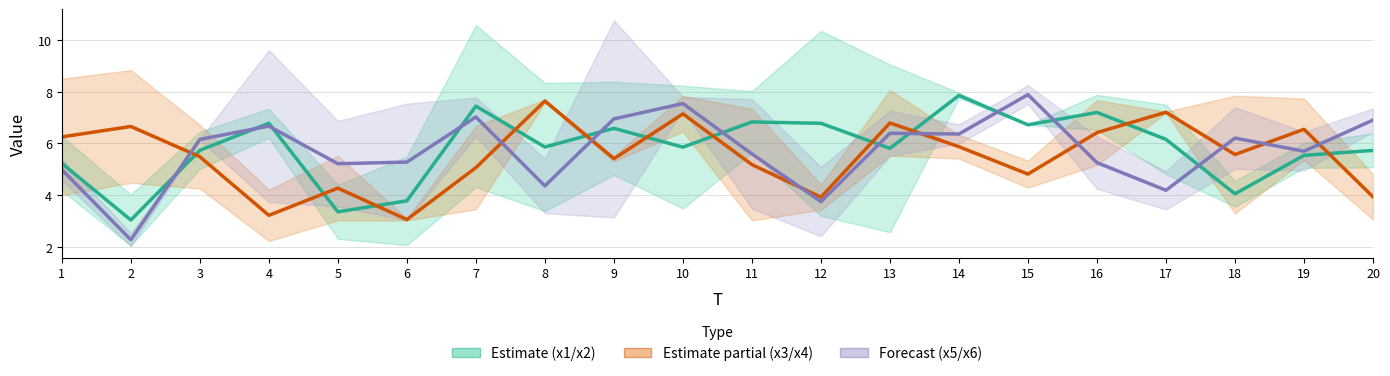

What is the difference between the second highest and second lowest values in the x3 series?

4.0